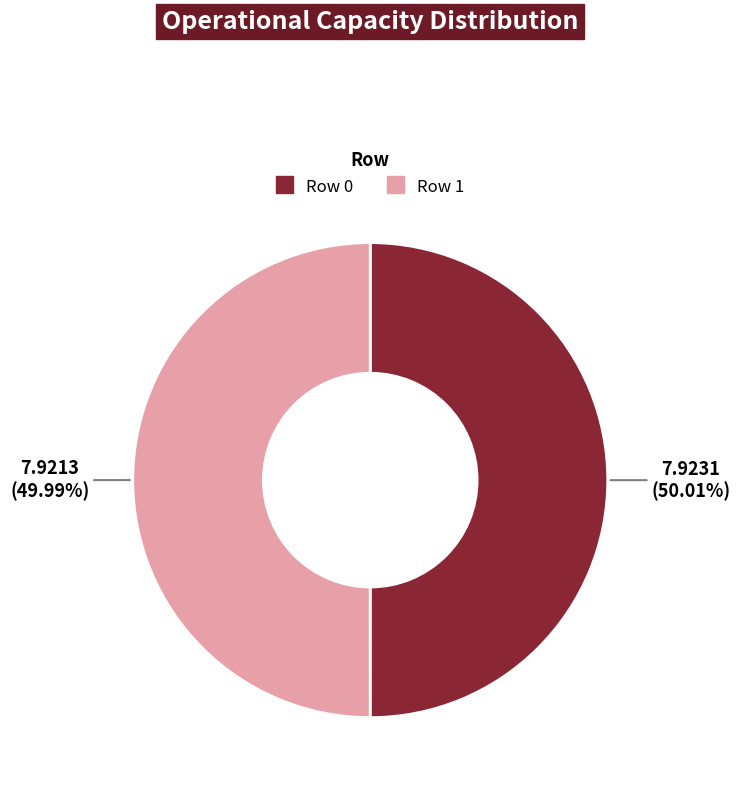

Does any single category account for the majority?

Yes